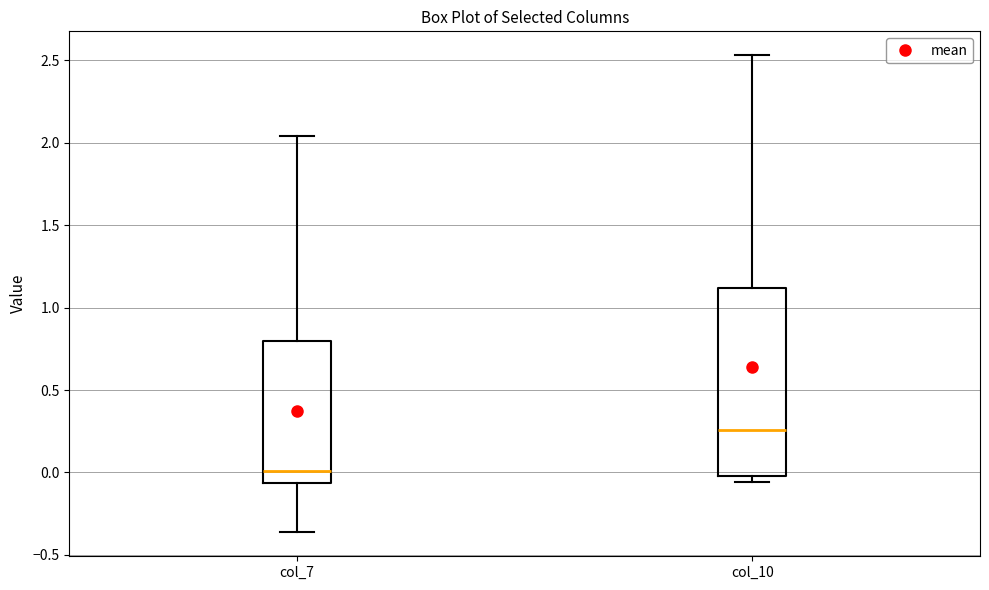

Reading left to right, transcribe this box plot: for each box, give where its median line is, the range the box spans, and where its two whiskers end, as read against the y-axis. The values are not printed on the chart, so give them approximately, as read against the axis.

col_7: median 0.00, box -0.05 to 0.80, whiskers -0.35 to 2.05
col_10: median 0.25, box 0.00 to 1.10, whiskers -0.05 to 2.55